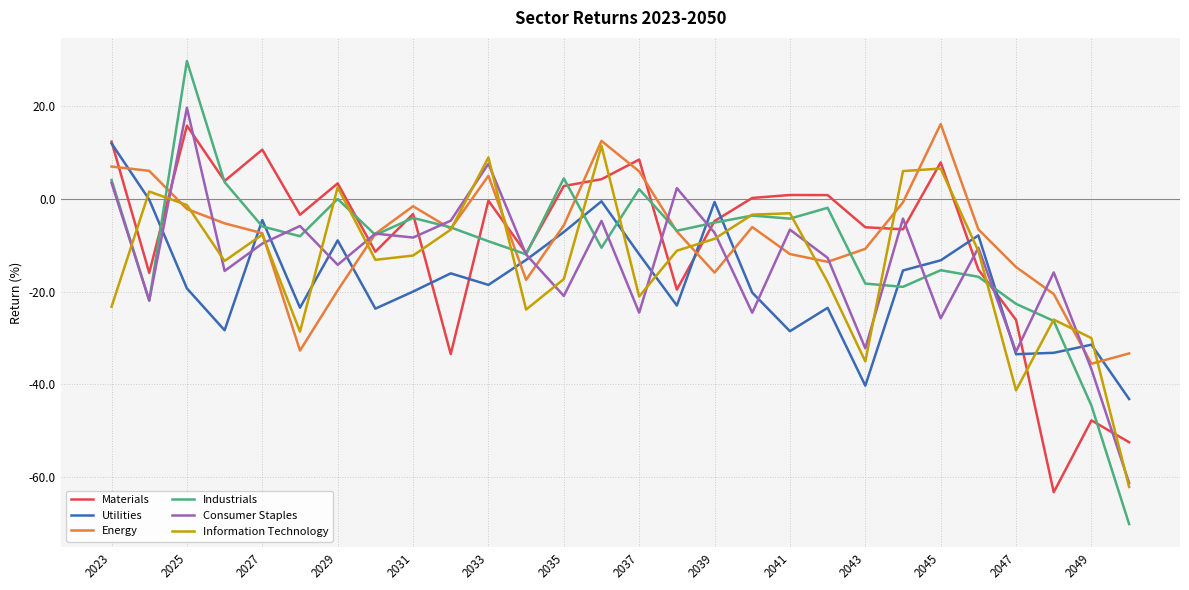

Which series ends up on top after the final intersection of Utilities and Industrials?

Utilities